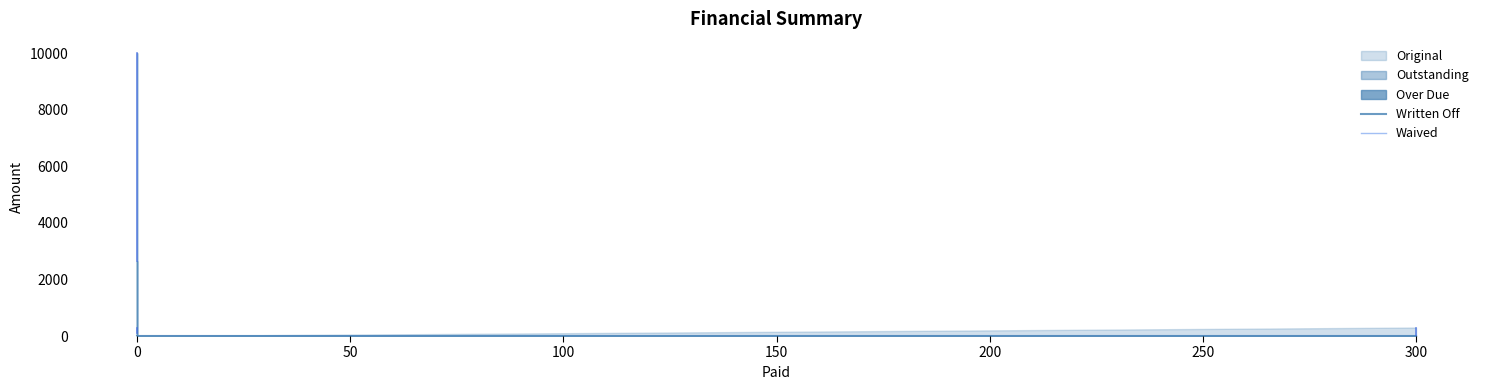

Does the chart have visible grid lines?

No